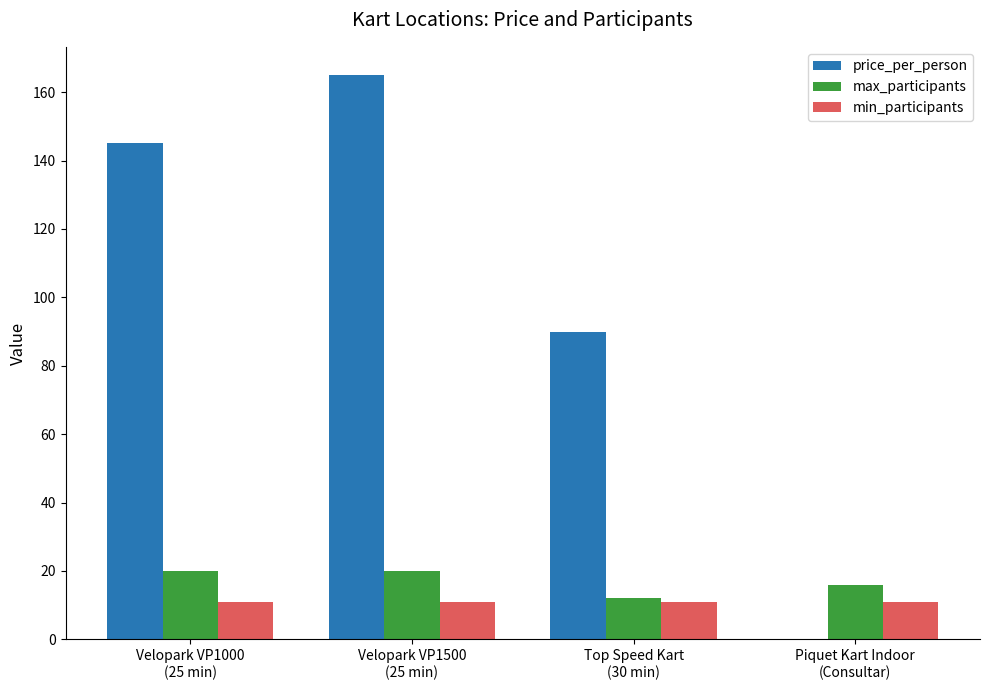

The value of price_per_person at Piquet Kart Indoor
(Consultar) is 0. True or false?

True